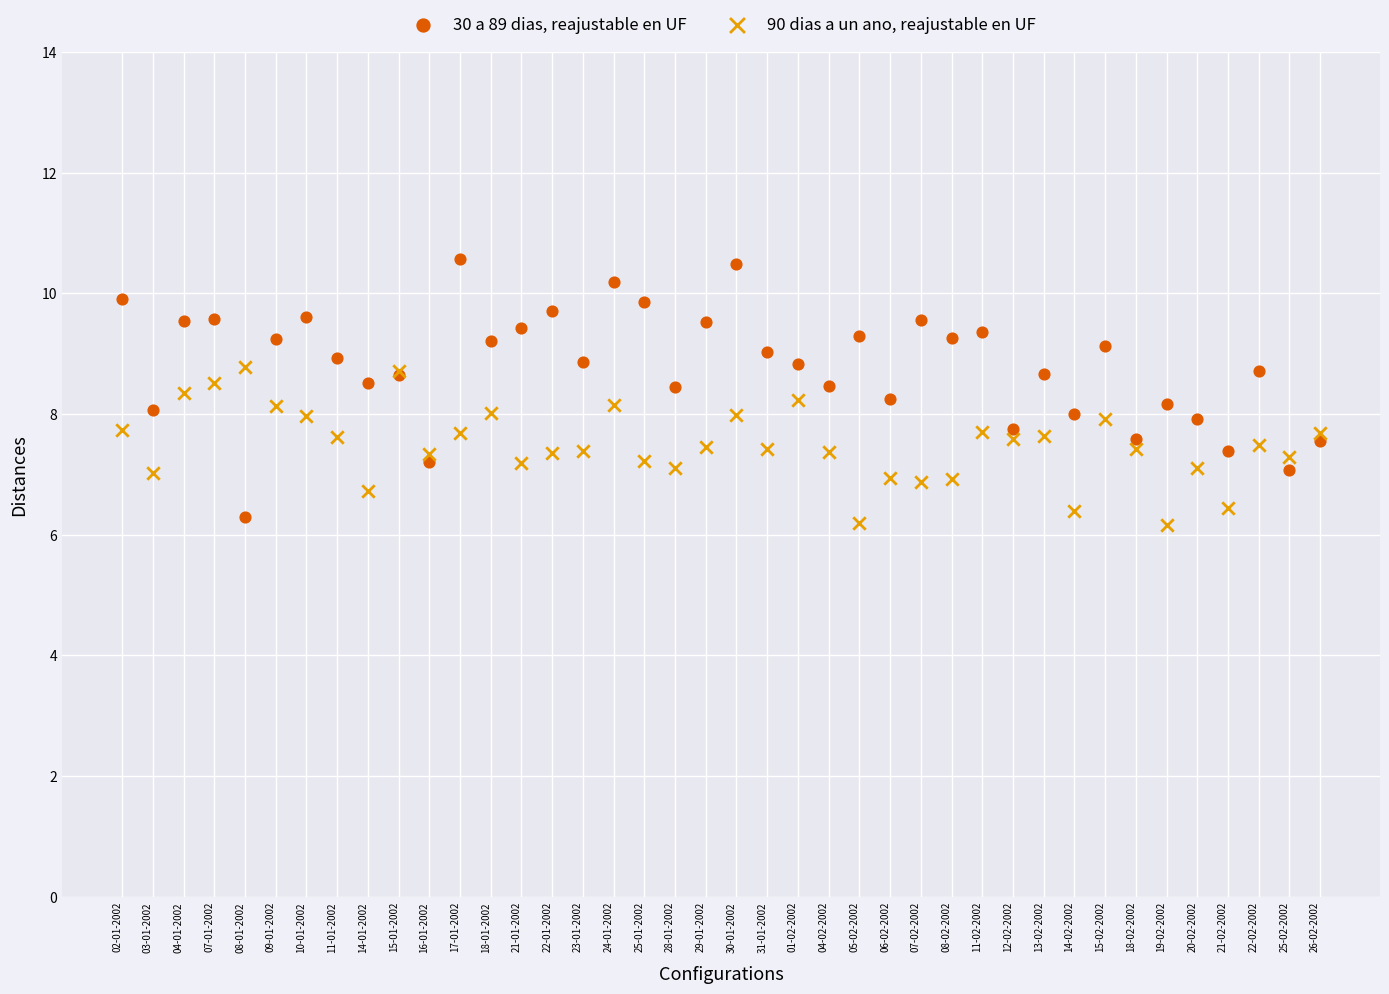

Which series reaches the maximum Y coordinate?

30 a 89 dias, reajustable en UF